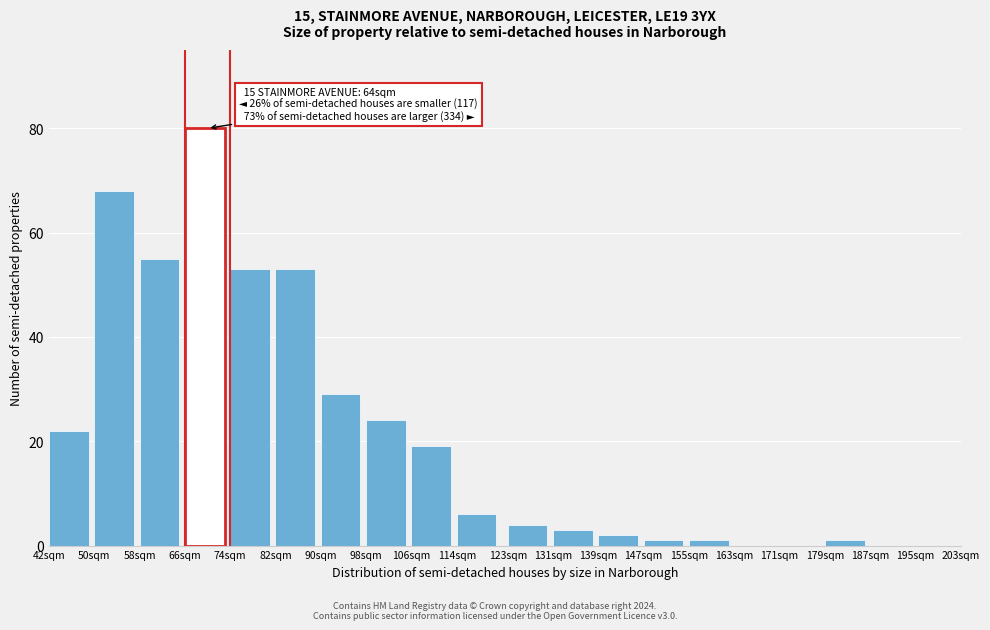

Reading left to right, extract all data points from this chart.

42sqm=22	50sqm=68	58sqm=55	66sqm=80	74sqm=53	82sqm=53	90sqm=29	98sqm=24	106sqm=19	114sqm=6	123sqm=4	131sqm=3	139sqm=2	147sqm=1	155sqm=1	163sqm=0	171sqm=0	179sqm=1	187sqm=0	195sqm=0